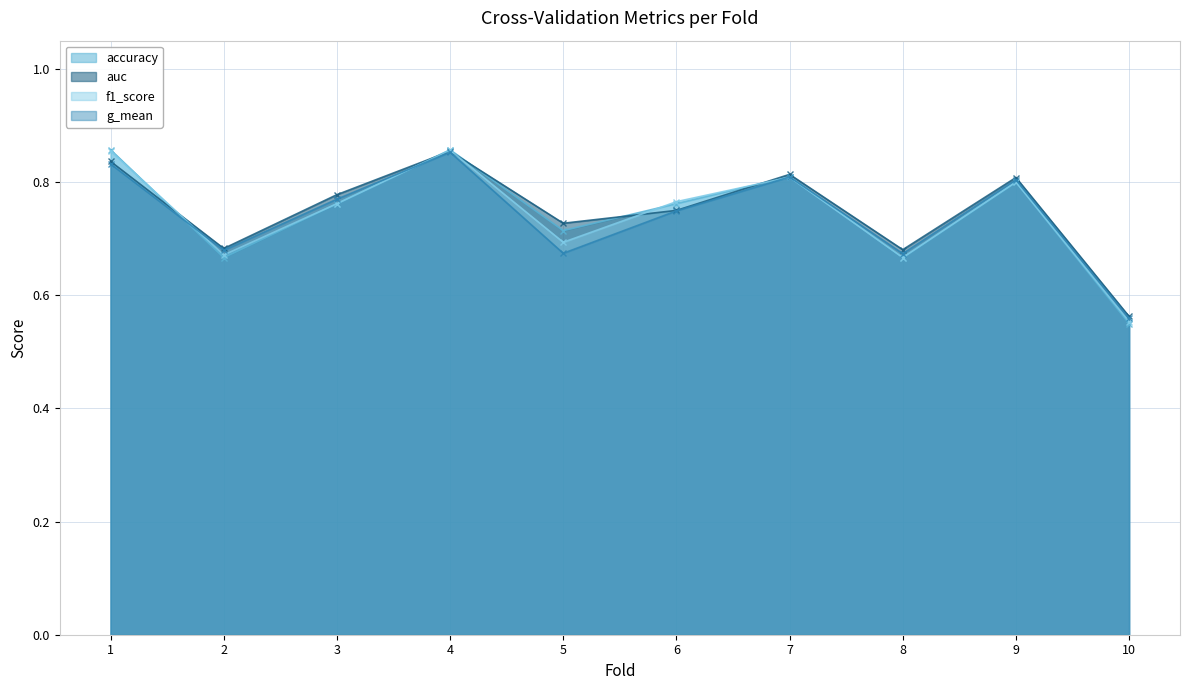

What is the value of the accuracy point at the 2nd from the left?

0.7